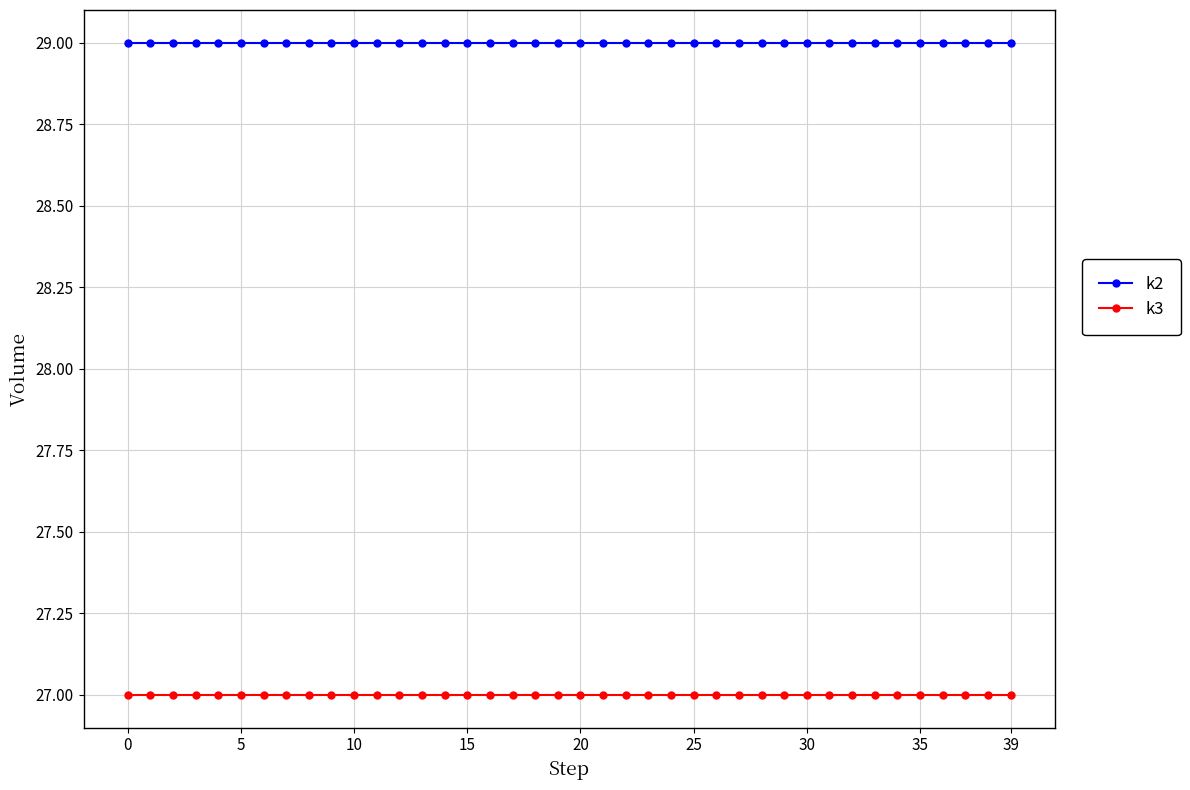

True or false: k3 and k2 cross at least once.

False